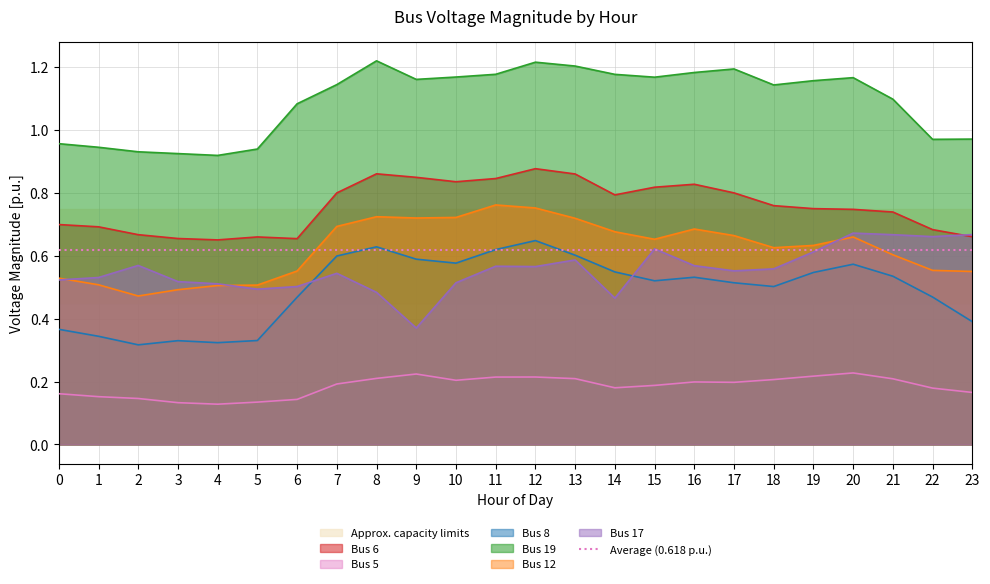

At which category does Bus 6 reach its first local valley?

4